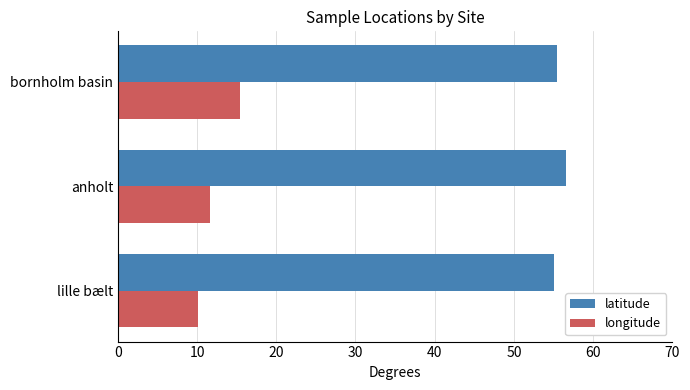

Which series changed the most between lille bælt and bornholm basin?

longitude